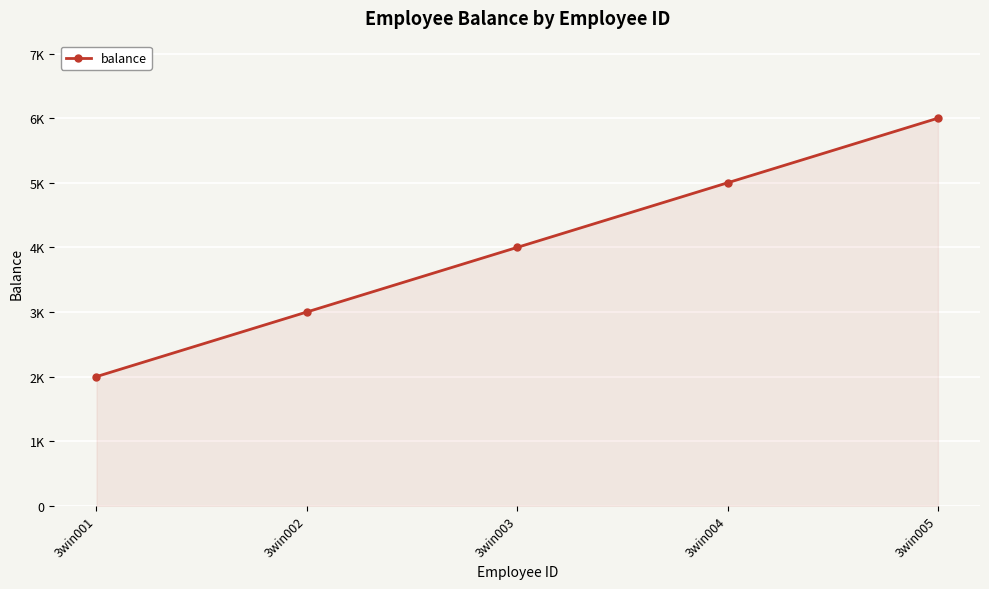

What is the ratio of the value at 3win001 to the value at 3win002?

0.7